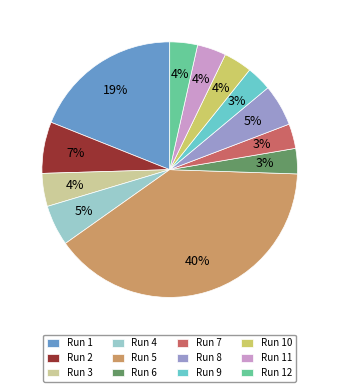

Is there a majority slice in this chart?

No